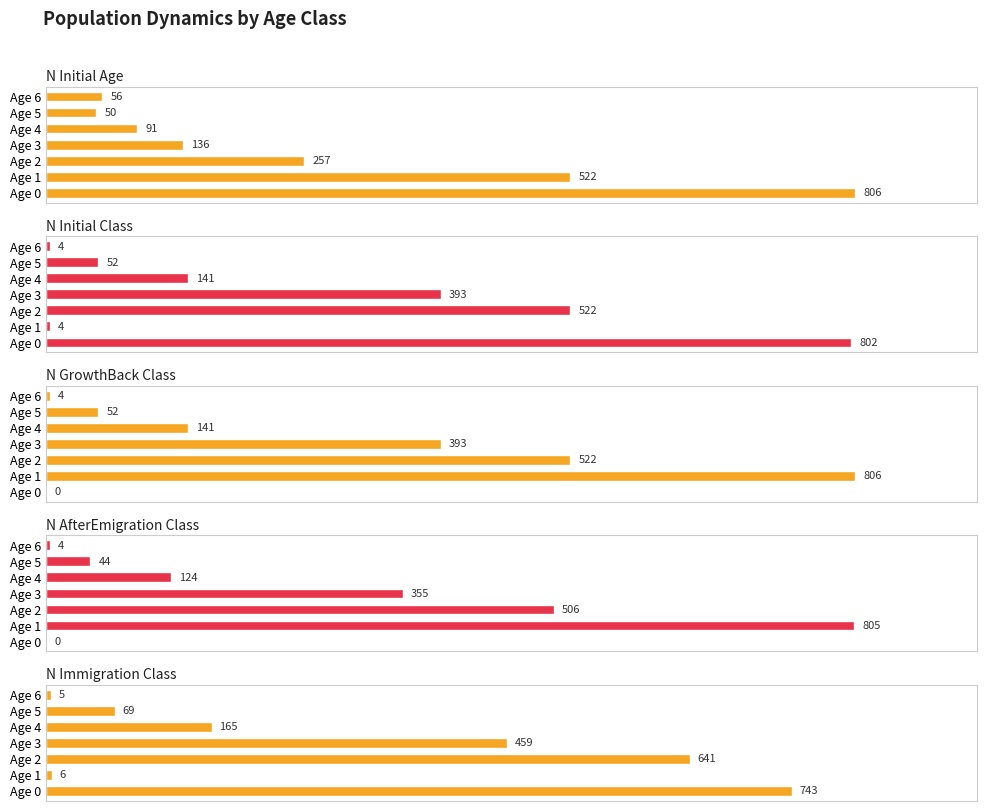

What is the sum of all N_Immigration_Class values?

2088